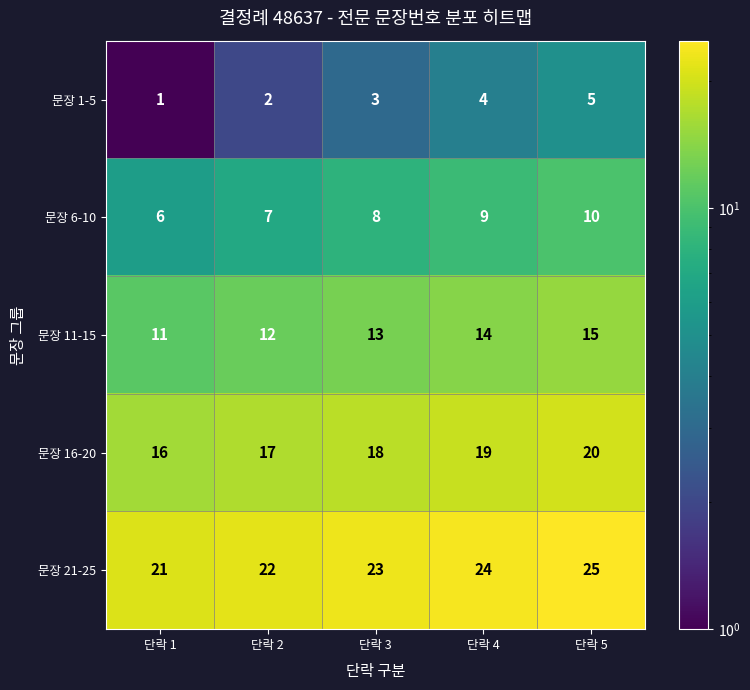

What is the spread (max minus min) of values at 단락 4?

20